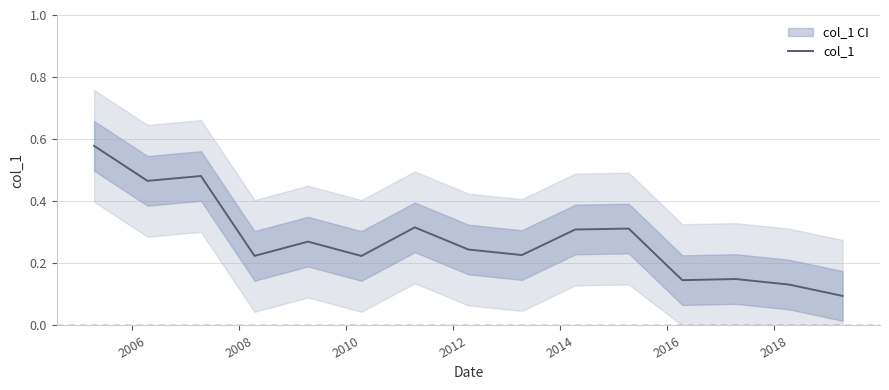

What is the difference between the maximum and minimum values?

0.5